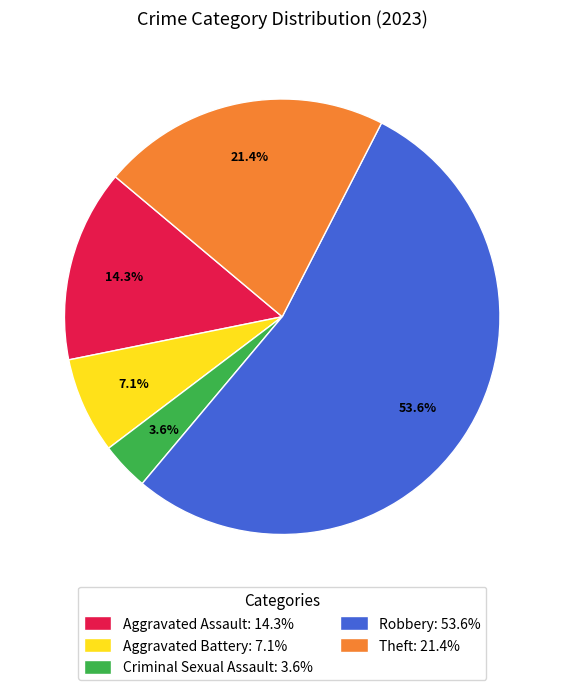

Count the number of slices in the pie.

5